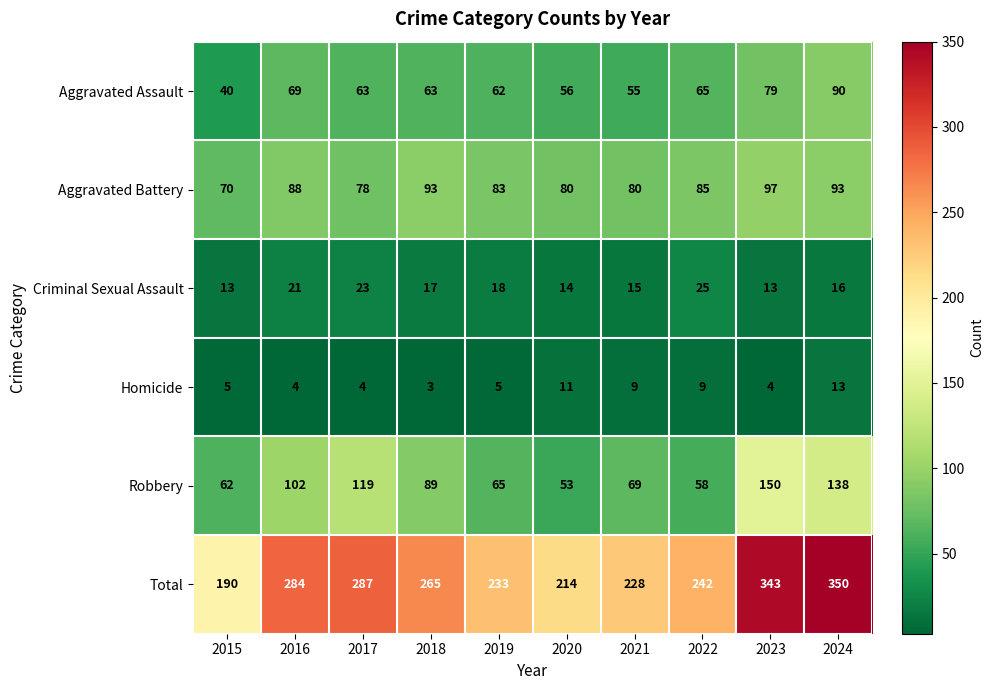

Is it true that Aggravated Battery equals 97 at 2023?

True